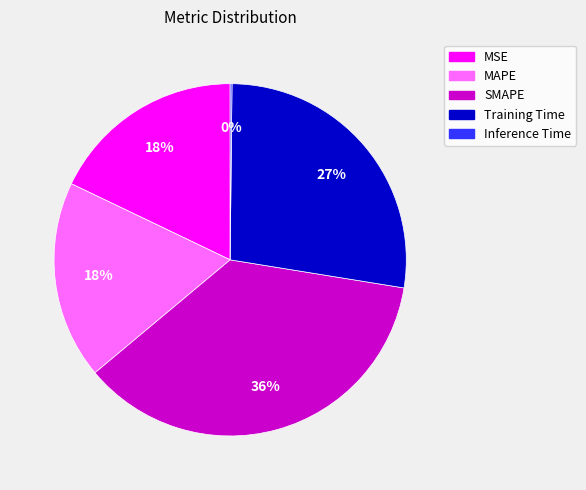

Do SMAPE and Training Time together represent more than half of the pie?

Yes